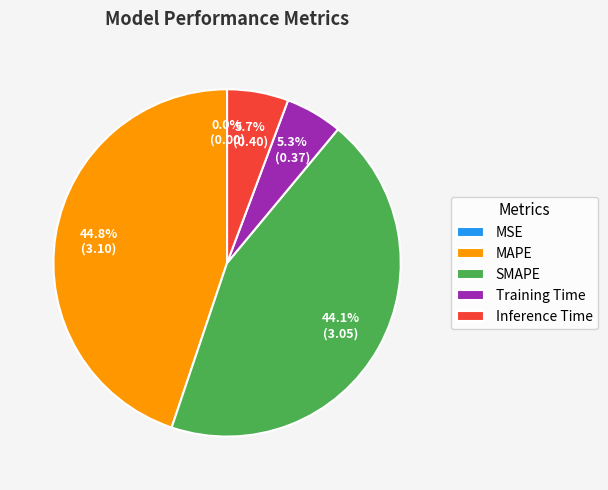

Is the sum of SMAPE and MAPE greater than half?

Yes